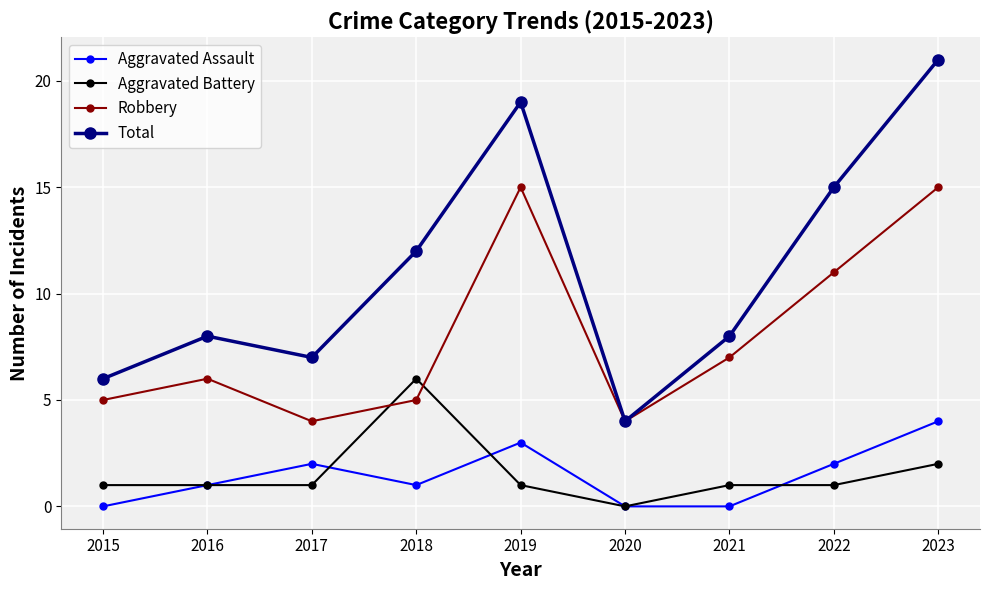

How many lines are shown in the chart?

4